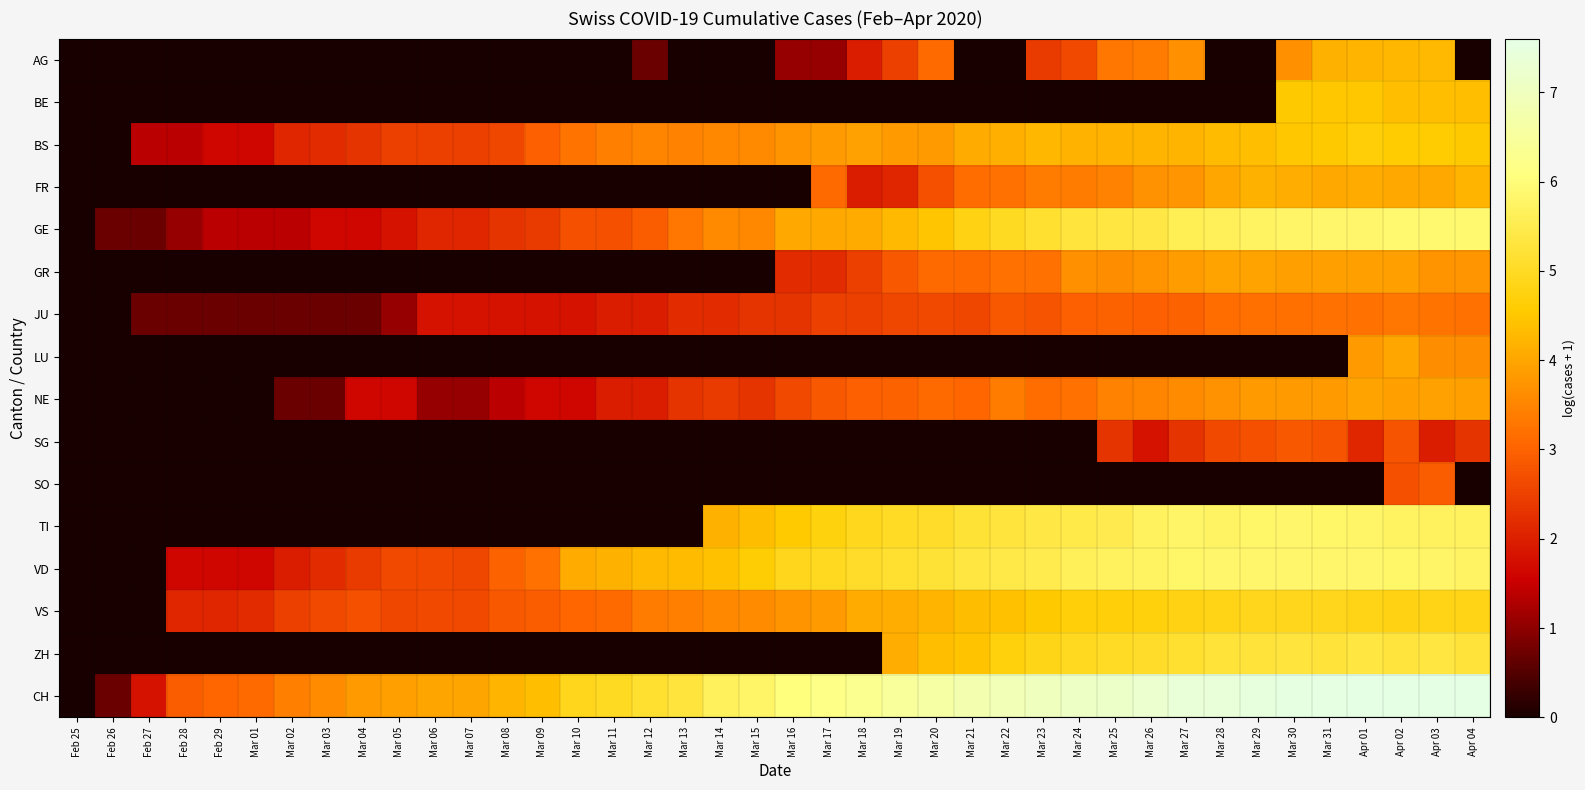

Reading right to left, list all the values displayed in this chart.

AG: Apr 04=0.0	Apr 03=4.3	Apr 02=4.2	Apr 01=4.2	Mar 31=4.2	Mar 30=3.7	Mar 29=0.0	Mar 28=0.0	Mar 27=3.7	Mar 26=3.4	Mar 25=3.3	Mar 24=2.6	Mar 23=2.4	Mar 22=0.0	Mar 21=0.0	Mar 20=3.1	Mar 19=2.5	Mar 18=1.9	Mar 17=1.1	Mar 16=1.1	Mar 15=0.0	Mar 14=0.0	Mar 13=0.0	Mar 12=0.7	Mar 11=0.0	Mar 10=0.0	Mar 09=0.0	Mar 08=0.0	Mar 07=0.0	Mar 06=0.0	Mar 05=0.0	Mar 04=0.0	Mar 03=0.0	Mar 02=0.0	Mar 01=0.0	Feb 29=0.0	Feb 28=0.0	Feb 27=0.0	Feb 26=0.0	Feb 25=0.0
BE: Apr 04=4.4	Apr 03=4.4	Apr 02=4.4	Apr 01=4.5	Mar 31=4.5	Mar 30=4.5	Mar 29=0.0	Mar 28=0.0	Mar 27=0.0	Mar 26=0.0	Mar 25=0.0	Mar 24=0.0	Mar 23=0.0	Mar 22=0.0	Mar 21=0.0	Mar 20=0.0	Mar 19=0.0	Mar 18=0.0	Mar 17=0.0	Mar 16=0.0	Mar 15=0.0	Mar 14=0.0	Mar 13=0.0	Mar 12=0.0	Mar 11=0.0	Mar 10=0.0	Mar 09=0.0	Mar 08=0.0	Mar 07=0.0	Mar 06=0.0	Mar 05=0.0	Mar 04=0.0	Mar 03=0.0	Mar 02=0.0	Mar 01=0.0	Feb 29=0.0	Feb 28=0.0	Feb 27=0.0	Feb 26=0.0	Feb 25=0.0
BS: Apr 04=4.5	Apr 03=4.6	Apr 02=4.6	Apr 01=4.6	Mar 31=4.5	Mar 30=4.5	Mar 29=4.4	Mar 28=4.3	Mar 27=4.2	Mar 26=4.2	Mar 25=4.2	Mar 24=4.2	Mar 23=4.3	Mar 22=4.1	Mar 21=4.1	Mar 20=3.9	Mar 19=3.8	Mar 18=3.9	Mar 17=3.8	Mar 16=3.7	Mar 15=3.6	Mar 14=3.6	Mar 13=3.5	Mar 12=3.5	Mar 11=3.4	Mar 10=3.3	Mar 09=2.9	Mar 08=2.6	Mar 07=2.5	Mar 06=2.5	Mar 05=2.5	Mar 04=2.3	Mar 03=2.2	Mar 02=2.1	Mar 01=1.6	Feb 29=1.6	Feb 28=1.4	Feb 27=1.4	Feb 26=0.0	Feb 25=0.0
FR: Apr 04=4.2	Apr 03=4.0	Apr 02=4.1	Apr 01=4.1	Mar 31=4.1	Mar 30=4.1	Mar 29=4.2	Mar 28=4.0	Mar 27=3.8	Mar 26=3.7	Mar 25=3.5	Mar 24=3.4	Mar 23=3.4	Mar 22=3.2	Mar 21=3.1	Mar 20=2.7	Mar 19=2.1	Mar 18=1.9	Mar 17=3.1	Mar 16=0.0	Mar 15=0.0	Mar 14=0.0	Mar 13=0.0	Mar 12=0.0	Mar 11=0.0	Mar 10=0.0	Mar 09=0.0	Mar 08=0.0	Mar 07=0.0	Mar 06=0.0	Mar 05=0.0	Mar 04=0.0	Mar 03=0.0	Mar 02=0.0	Mar 01=0.0	Feb 29=0.0	Feb 28=0.0	Feb 27=0.0	Feb 26=0.0	Feb 25=0.0
GE: Apr 04=5.9	Apr 03=5.9	Apr 02=5.9	Apr 01=5.8	Mar 31=5.8	Mar 30=5.8	Mar 29=5.7	Mar 28=5.6	Mar 27=5.6	Mar 26=5.4	Mar 25=5.3	Mar 24=5.3	Mar 23=5.1	Mar 22=5.0	Mar 21=4.8	Mar 20=4.5	Mar 19=4.3	Mar 18=4.1	Mar 17=4.0	Mar 16=4.0	Mar 15=3.6	Mar 14=3.6	Mar 13=3.3	Mar 12=2.9	Mar 11=2.7	Mar 10=2.7	Mar 09=2.4	Mar 08=2.3	Mar 07=2.1	Mar 06=2.1	Mar 05=1.8	Mar 04=1.6	Mar 03=1.6	Mar 02=1.4	Mar 01=1.4	Feb 29=1.4	Feb 28=1.1	Feb 27=0.7	Feb 26=0.7	Feb 25=0.0
GR: Apr 04=3.8	Apr 03=3.7	Apr 02=3.9	Apr 01=3.9	Mar 31=3.9	Mar 30=3.9	Mar 29=4.0	Mar 28=4.0	Mar 27=3.9	Mar 26=3.7	Mar 25=3.6	Mar 24=3.7	Mar 23=3.2	Mar 22=3.2	Mar 21=3.1	Mar 20=3.1	Mar 19=2.8	Mar 18=2.5	Mar 17=2.2	Mar 16=2.2	Mar 15=0.0	Mar 14=0.0	Mar 13=0.0	Mar 12=0.0	Mar 11=0.0	Mar 10=0.0	Mar 09=0.0	Mar 08=0.0	Mar 07=0.0	Mar 06=0.0	Mar 05=0.0	Mar 04=0.0	Mar 03=0.0	Mar 02=0.0	Mar 01=0.0	Feb 29=0.0	Feb 28=0.0	Feb 27=0.0	Feb 26=0.0	Feb 25=0.0
JU: Apr 04=3.2	Apr 03=3.3	Apr 02=3.3	Apr 01=3.2	Mar 31=3.2	Mar 30=3.2	Mar 29=3.2	Mar 28=3.1	Mar 27=3.0	Mar 26=2.9	Mar 25=3.0	Mar 24=2.9	Mar 23=2.8	Mar 22=2.8	Mar 21=2.6	Mar 20=2.6	Mar 19=2.6	Mar 18=2.5	Mar 17=2.5	Mar 16=2.3	Mar 15=2.3	Mar 14=2.2	Mar 13=2.2	Mar 12=1.9	Mar 11=1.9	Mar 10=1.8	Mar 09=1.8	Mar 08=1.8	Mar 07=1.8	Mar 06=1.8	Mar 05=1.1	Mar 04=0.7	Mar 03=0.7	Mar 02=0.7	Mar 01=0.7	Feb 29=0.7	Feb 28=0.7	Feb 27=0.7	Feb 26=0.0	Feb 25=0.0
LU: Apr 04=3.6	Apr 03=3.6	Apr 02=4.0	Apr 01=3.8	Mar 31=0.0	Mar 30=0.0	Mar 29=0.0	Mar 28=0.0	Mar 27=0.0	Mar 26=0.0	Mar 25=0.0	Mar 24=0.0	Mar 23=0.0	Mar 22=0.0	Mar 21=0.0	Mar 20=0.0	Mar 19=0.0	Mar 18=0.0	Mar 17=0.0	Mar 16=0.0	Mar 15=0.0	Mar 14=0.0	Mar 13=0.0	Mar 12=0.0	Mar 11=0.0	Mar 10=0.0	Mar 09=0.0	Mar 08=0.0	Mar 07=0.0	Mar 06=0.0	Mar 05=0.0	Mar 04=0.0	Mar 03=0.0	Mar 02=0.0	Mar 01=0.0	Feb 29=0.0	Feb 28=0.0	Feb 27=0.0	Feb 26=0.0	Feb 25=0.0
NE: Apr 04=3.9	Apr 03=3.9	Apr 02=3.9	Apr 01=4.0	Mar 31=3.8	Mar 30=3.8	Mar 29=3.8	Mar 28=3.7	Mar 27=3.6	Mar 26=3.5	Mar 25=3.5	Mar 24=3.2	Mar 23=3.1	Mar 22=3.4	Mar 21=3.0	Mar 20=3.1	Mar 19=3.0	Mar 18=2.9	Mar 17=2.8	Mar 16=2.6	Mar 15=2.3	Mar 14=2.4	Mar 13=2.3	Mar 12=1.9	Mar 11=1.9	Mar 10=1.6	Mar 09=1.6	Mar 08=1.4	Mar 07=1.1	Mar 06=1.1	Mar 05=1.6	Mar 04=1.6	Mar 03=0.7	Mar 02=0.7	Mar 01=0.0	Feb 29=0.0	Feb 28=0.0	Feb 27=0.0	Feb 26=0.0	Feb 25=0.0
SG: Apr 04=2.3	Apr 03=1.9	Apr 02=2.8	Apr 01=2.1	Mar 31=2.8	Mar 30=2.8	Mar 29=2.7	Mar 28=2.6	Mar 27=2.3	Mar 26=1.8	Mar 25=2.3	Mar 24=0.0	Mar 23=0.0	Mar 22=0.0	Mar 21=0.0	Mar 20=0.0	Mar 19=0.0	Mar 18=0.0	Mar 17=0.0	Mar 16=0.0	Mar 15=0.0	Mar 14=0.0	Mar 13=0.0	Mar 12=0.0	Mar 11=0.0	Mar 10=0.0	Mar 09=0.0	Mar 08=0.0	Mar 07=0.0	Mar 06=0.0	Mar 05=0.0	Mar 04=0.0	Mar 03=0.0	Mar 02=0.0	Mar 01=0.0	Feb 29=0.0	Feb 28=0.0	Feb 27=0.0	Feb 26=0.0	Feb 25=0.0
SO: Apr 04=0.0	Apr 03=2.9	Apr 02=2.7	Apr 01=0.0	Mar 31=0.0	Mar 30=0.0	Mar 29=0.0	Mar 28=0.0	Mar 27=0.0	Mar 26=0.0	Mar 25=0.0	Mar 24=0.0	Mar 23=0.0	Mar 22=0.0	Mar 21=0.0	Mar 20=0.0	Mar 19=0.0	Mar 18=0.0	Mar 17=0.0	Mar 16=0.0	Mar 15=0.0	Mar 14=0.0	Mar 13=0.0	Mar 12=0.0	Mar 11=0.0	Mar 10=0.0	Mar 09=0.0	Mar 08=0.0	Mar 07=0.0	Mar 06=0.0	Mar 05=0.0	Mar 04=0.0	Mar 03=0.0	Mar 02=0.0	Mar 01=0.0	Feb 29=0.0	Feb 28=0.0	Feb 27=0.0	Feb 26=0.0	Feb 25=0.0
TI: Apr 04=5.7	Apr 03=5.7	Apr 02=5.7	Apr 01=5.8	Mar 31=5.8	Mar 30=5.8	Mar 29=5.8	Mar 28=5.8	Mar 27=5.8	Mar 26=5.7	Mar 25=5.5	Mar 24=5.5	Mar 23=5.4	Mar 22=5.3	Mar 21=5.2	Mar 20=5.0	Mar 19=5.0	Mar 18=4.9	Mar 17=4.7	Mar 16=4.6	Mar 15=4.3	Mar 14=4.2	Mar 13=0.0	Mar 12=0.0	Mar 11=0.0	Mar 10=0.0	Mar 09=0.0	Mar 08=0.0	Mar 07=0.0	Mar 06=0.0	Mar 05=0.0	Mar 04=0.0	Mar 03=0.0	Mar 02=0.0	Mar 01=0.0	Feb 29=0.0	Feb 28=0.0	Feb 27=0.0	Feb 26=0.0	Feb 25=0.0
VD: Apr 04=5.8	Apr 03=5.8	Apr 02=5.8	Apr 01=5.8	Mar 31=5.8	Mar 30=5.8	Mar 29=5.8	Mar 28=5.8	Mar 27=5.8	Mar 26=5.7	Mar 25=5.7	Mar 24=5.6	Mar 23=5.5	Mar 22=5.4	Mar 21=5.3	Mar 20=5.2	Mar 19=5.1	Mar 18=5.1	Mar 17=5.0	Mar 16=4.9	Mar 15=4.6	Mar 14=4.4	Mar 13=4.3	Mar 12=4.3	Mar 11=4.2	Mar 10=4.1	Mar 09=3.2	Mar 08=3.0	Mar 07=2.6	Mar 06=2.6	Mar 05=2.6	Mar 04=2.4	Mar 03=2.2	Mar 02=1.9	Mar 01=1.6	Feb 29=1.6	Feb 28=1.6	Feb 27=0.0	Feb 26=0.0	Feb 25=0.0
VS: Apr 04=4.8	Apr 03=4.8	Apr 02=4.8	Apr 01=4.8	Mar 31=4.9	Mar 30=4.9	Mar 29=4.9	Mar 28=4.8	Mar 27=4.8	Mar 26=4.7	Mar 25=4.7	Mar 24=4.7	Mar 23=4.5	Mar 22=4.4	Mar 21=4.3	Mar 20=4.2	Mar 19=4.1	Mar 18=4.1	Mar 17=3.9	Mar 16=3.7	Mar 15=3.6	Mar 14=3.6	Mar 13=3.4	Mar 12=3.4	Mar 11=3.1	Mar 10=3.0	Mar 09=2.9	Mar 08=2.8	Mar 07=2.6	Mar 06=2.6	Mar 05=2.6	Mar 04=2.7	Mar 03=2.6	Mar 02=2.5	Mar 01=2.2	Feb 29=2.1	Feb 28=2.1	Feb 27=0.0	Feb 26=0.0	Feb 25=0.0
ZH: Apr 04=5.3	Apr 03=5.3	Apr 02=5.3	Apr 01=5.3	Mar 31=5.3	Mar 30=5.3	Mar 29=5.3	Mar 28=5.2	Mar 27=5.1	Mar 26=5.1	Mar 25=5.0	Mar 24=4.9	Mar 23=4.9	Mar 22=4.7	Mar 21=4.4	Mar 20=4.4	Mar 19=4.1	Mar 18=0.0	Mar 17=0.0	Mar 16=0.0	Mar 15=0.0	Mar 14=0.0	Mar 13=0.0	Mar 12=0.0	Mar 11=0.0	Mar 10=0.0	Mar 09=0.0	Mar 08=0.0	Mar 07=0.0	Mar 06=0.0	Mar 05=0.0	Mar 04=0.0	Mar 03=0.0	Mar 02=0.0	Mar 01=0.0	Feb 29=0.0	Feb 28=0.0	Feb 27=0.0	Feb 26=0.0	Feb 25=0.0
CH: Apr 04=7.6	Apr 03=7.6	Apr 02=7.6	Apr 01=7.6	Mar 31=7.6	Mar 30=7.5	Mar 29=7.5	Mar 28=7.4	Mar 27=7.4	Mar 26=7.3	Mar 25=7.2	Mar 24=7.1	Mar 23=7.0	Mar 22=6.9	Mar 21=6.8	Mar 20=6.6	Mar 19=6.5	Mar 18=6.3	Mar 17=6.2	Mar 16=6.0	Mar 15=5.8	Mar 14=5.7	Mar 13=5.3	Mar 12=5.2	Mar 11=5.0	Mar 10=4.9	Mar 09=4.4	Mar 08=4.2	Mar 07=4.0	Mar 06=4.0	Mar 05=3.9	Mar 04=3.8	Mar 03=3.6	Mar 02=3.4	Mar 01=3.1	Feb 29=3.0	Feb 28=2.9	Feb 27=1.8	Feb 26=0.7	Feb 25=0.0